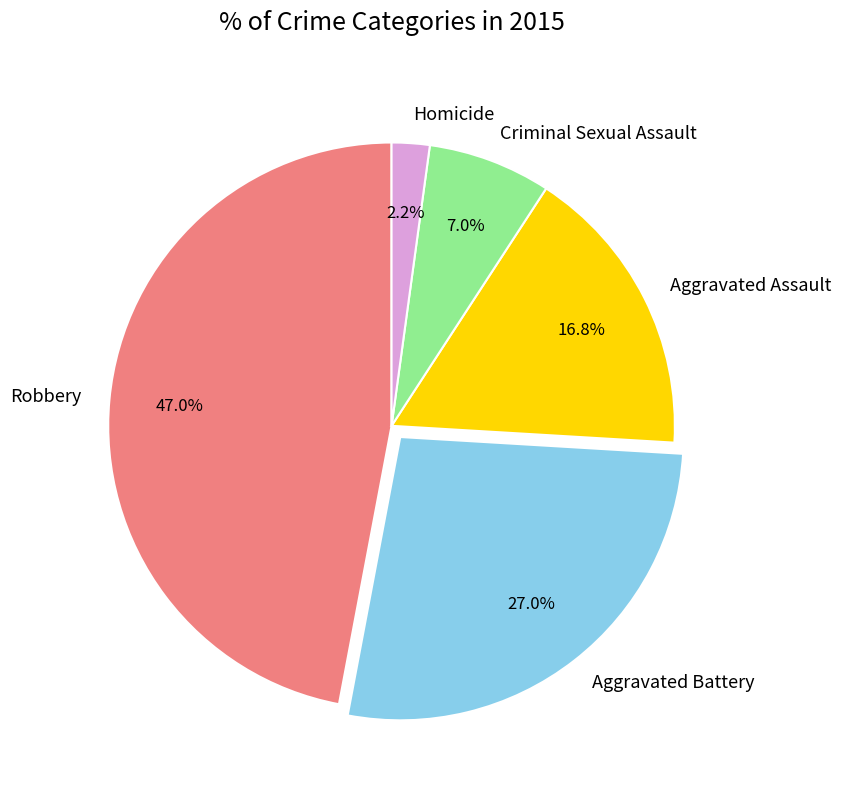

Is it true that Homicide is 2% of the pie?

True